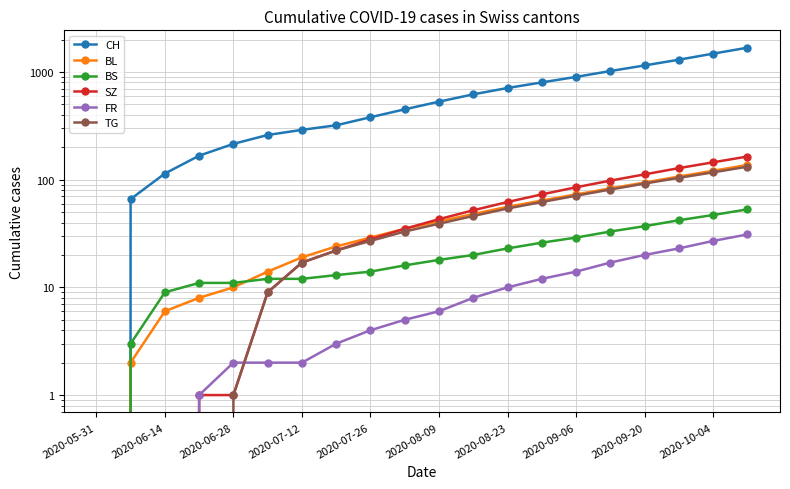

What is the value of the BS point at the 17th from the left?

37